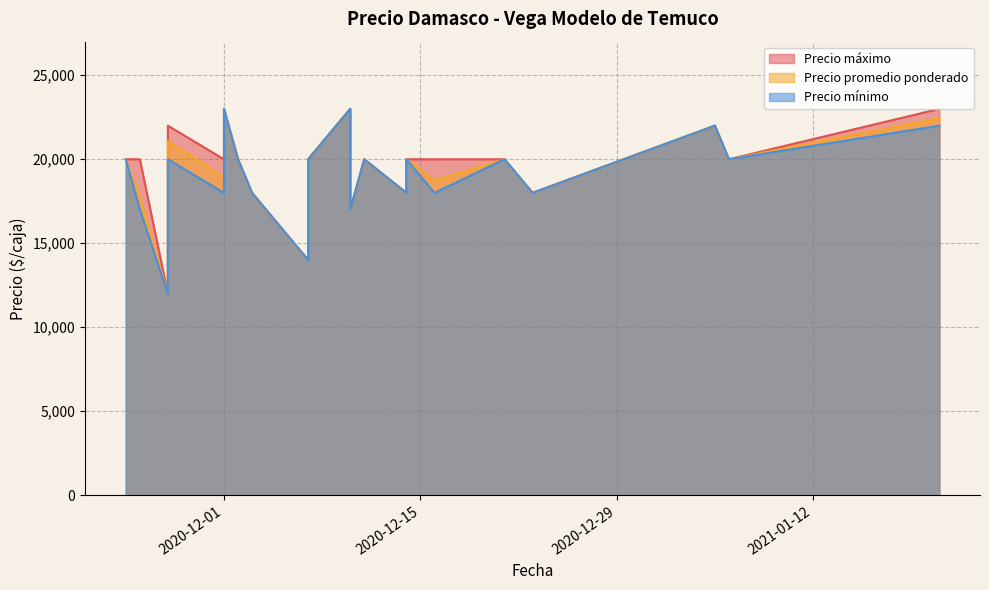

Where is the first local maximum for Precio promedio ponderado?

2020-11-27